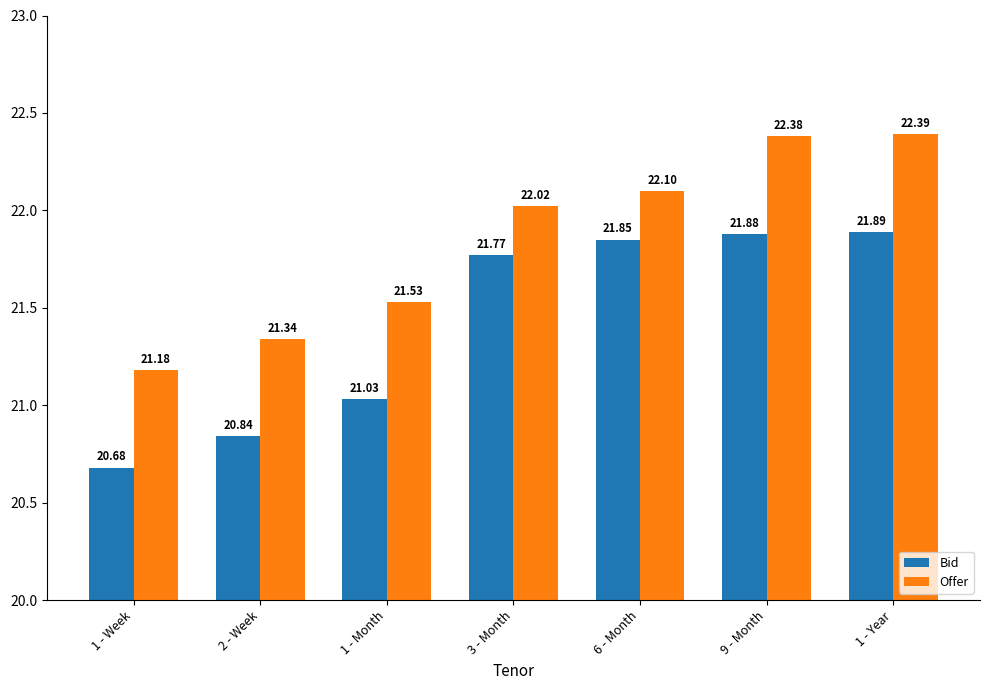

What position from the right is 9 - Month?

2